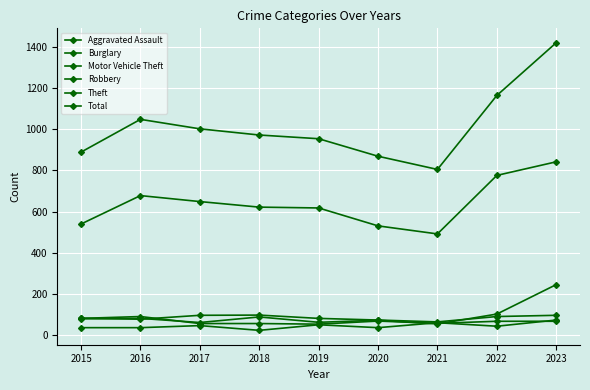

What is the sum of all Motor Vehicle Theft values?

853